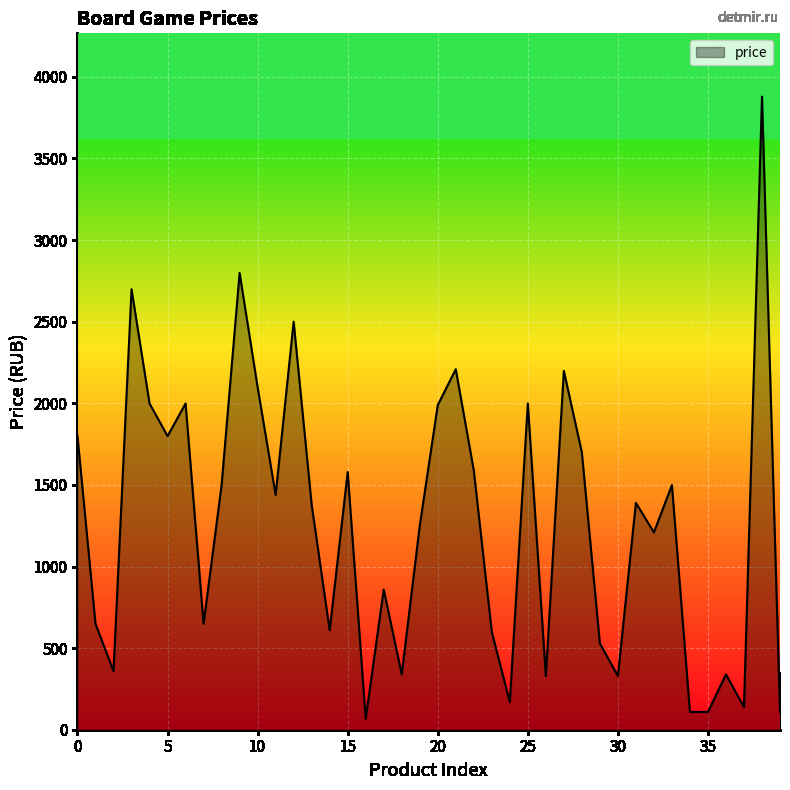

What is the difference between the maximum and minimum values?

3811